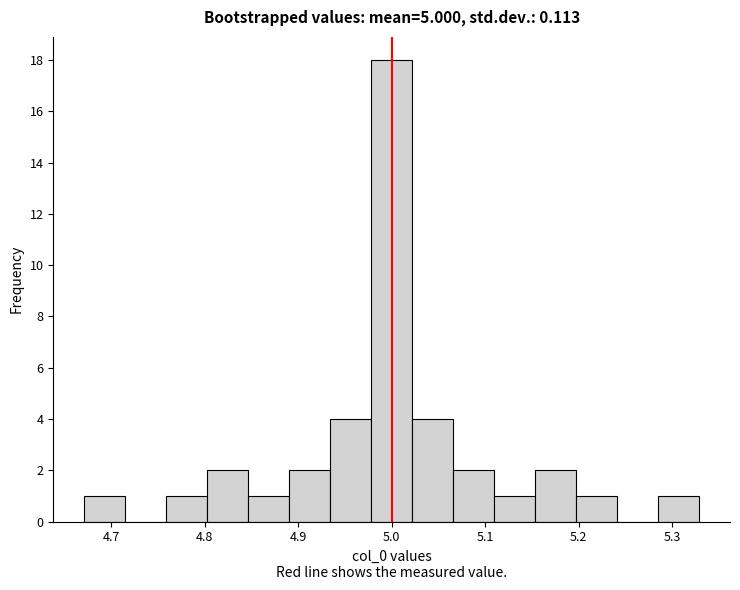

Reading left to right, transcribe this chart: for each bar, give the range it covers on the x-axis and its height. Neither the bar edges nor the heights are printed on the chart, so give them approximately, as read against the axes.

4.67 to 4.71: 1
4.71 to 4.76: 0
4.76 to 4.80: 1
4.80 to 4.85: 2
4.85 to 4.89: 1
4.89 to 4.93: 2
4.93 to 4.98: 4
4.98 to 5.02: 18
5.02 to 5.07: 4
5.07 to 5.11: 2
5.11 to 5.15: 1
5.15 to 5.20: 2
5.20 to 5.24: 1
5.24 to 5.29: 0
5.29 to 5.33: 1